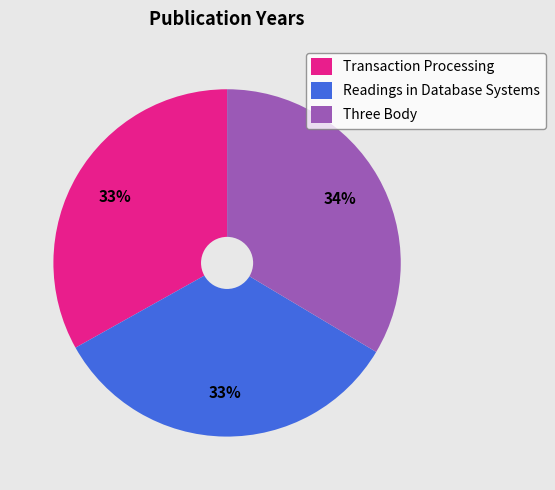

To the nearest percent, what is the combined percentage of Three Body and Readings in Database Systems?

67%